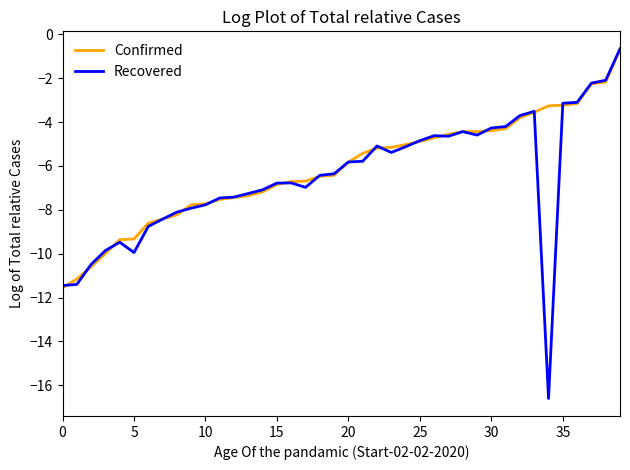

Which series has the largest range (max minus min)?

Recovered